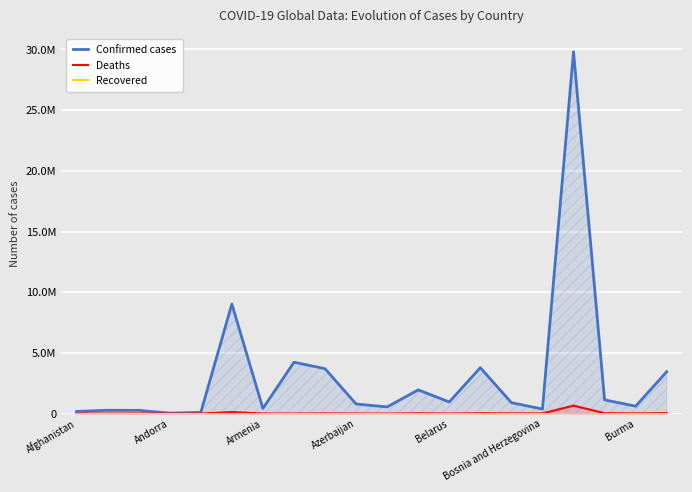

In Confirmed cases, how many points are lower than both neighbors (excluding endpoints)?

6